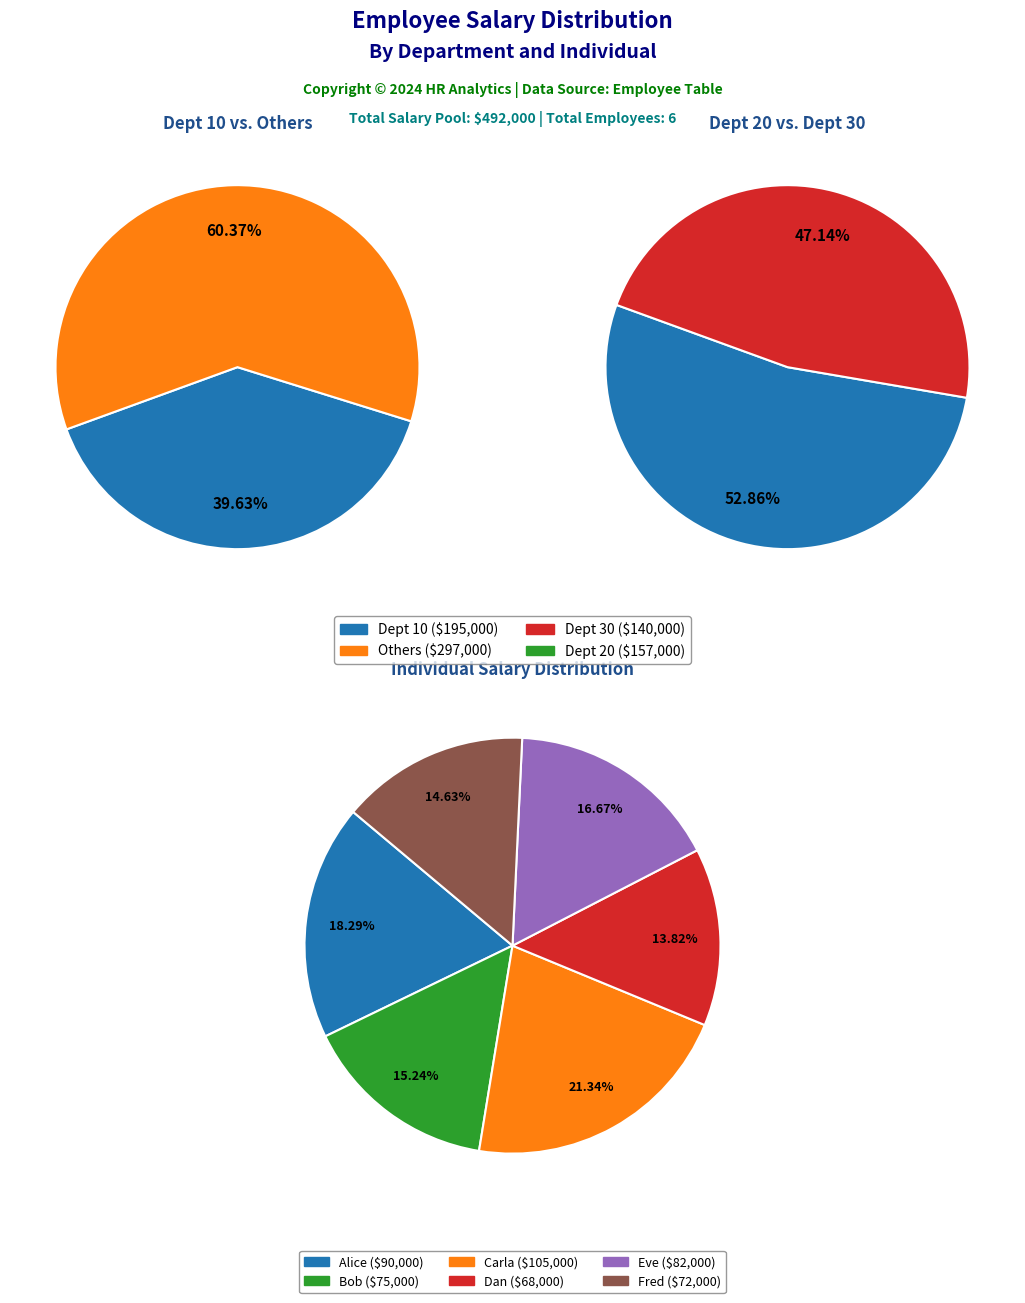

What is the total percentage of Carla (Dept 10) and Alice (Dept 10)?

39.6%